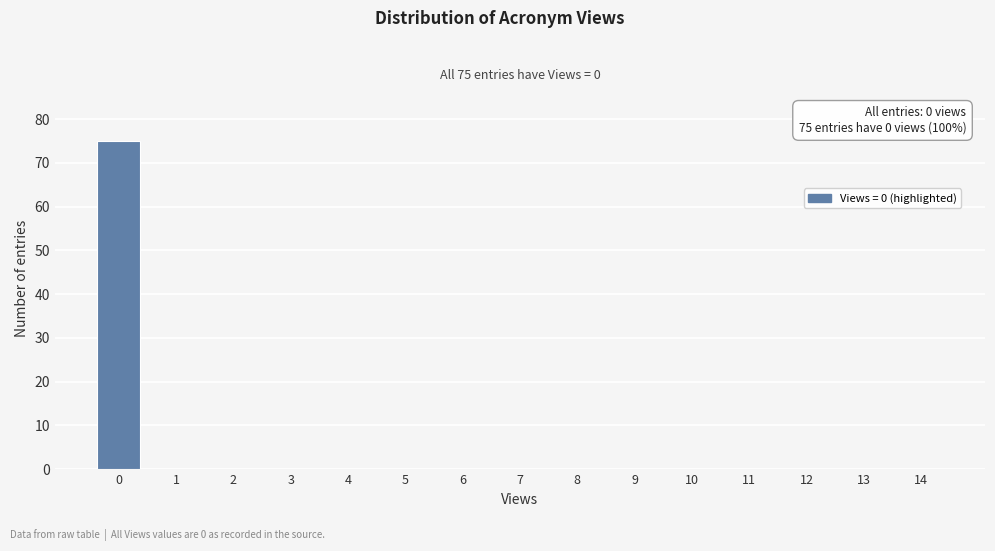

Reading left to right, what are all the values shown in this chart?

0=75	1=0	2=0	3=0	4=0	5=0	6=0	7=0	8=0	9=0	10=0	11=0	12=0	13=0	14=0